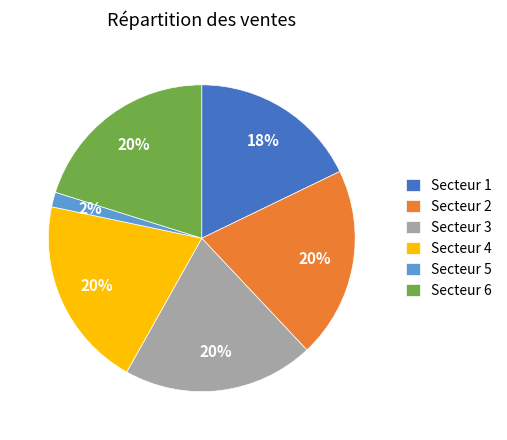

What percentage is the Secteur 2 slice, to the nearest percent?

20%